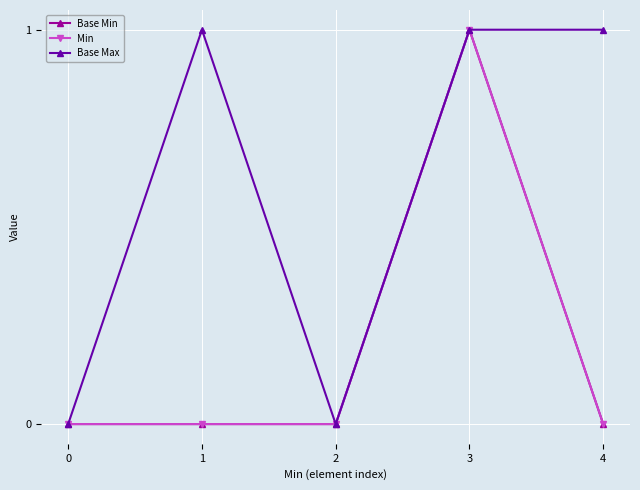

True or false: Base Min and Base Max cross at least once.

False